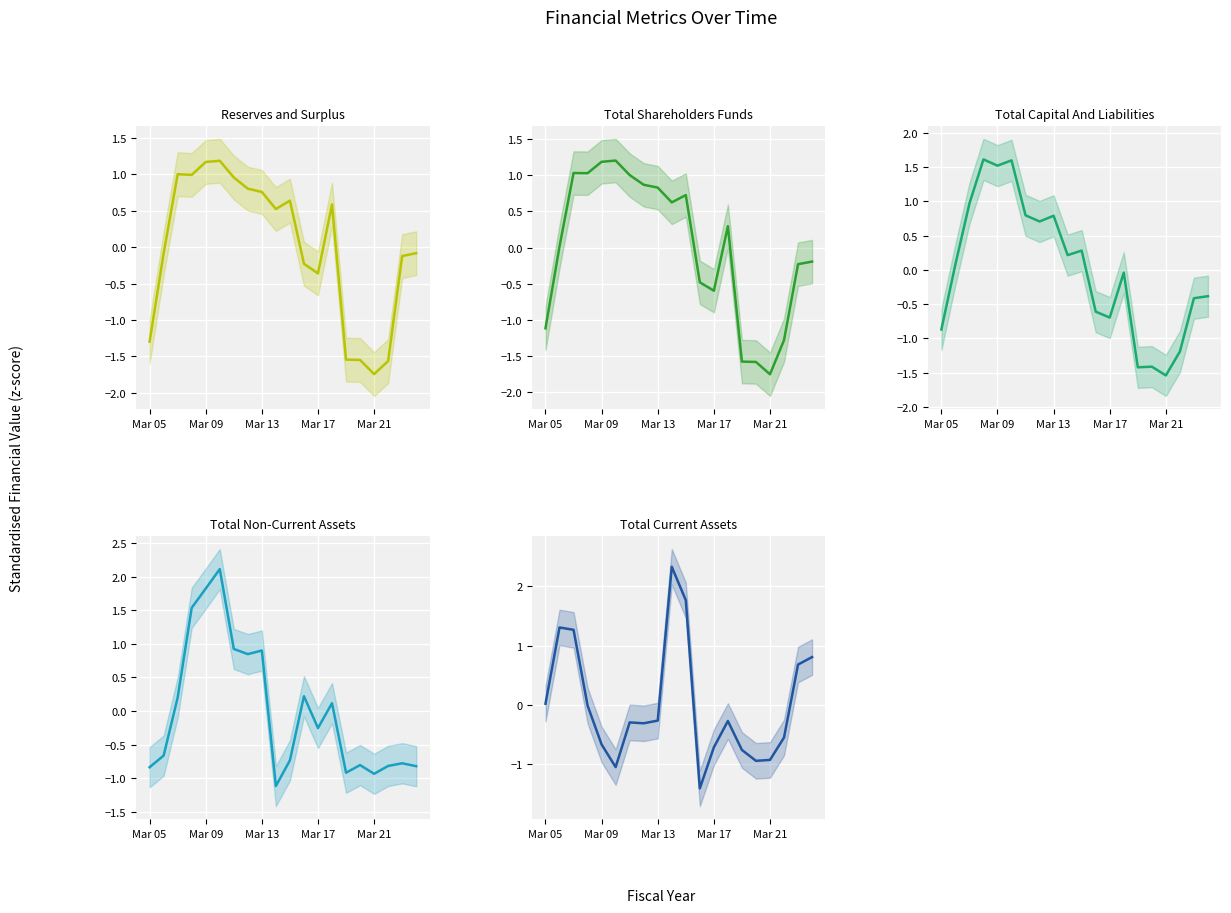

What is the spread (max minus min) of values at Mar 05?

1.3